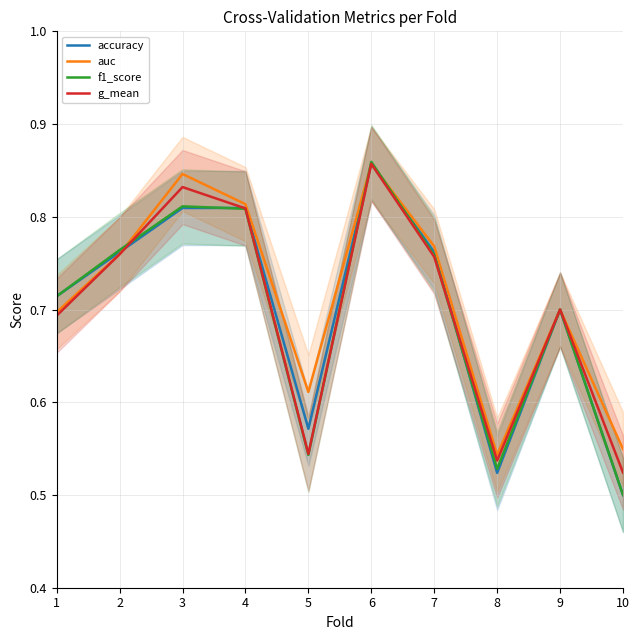

Between 3 and 5, which series saw the biggest shift?

g_mean